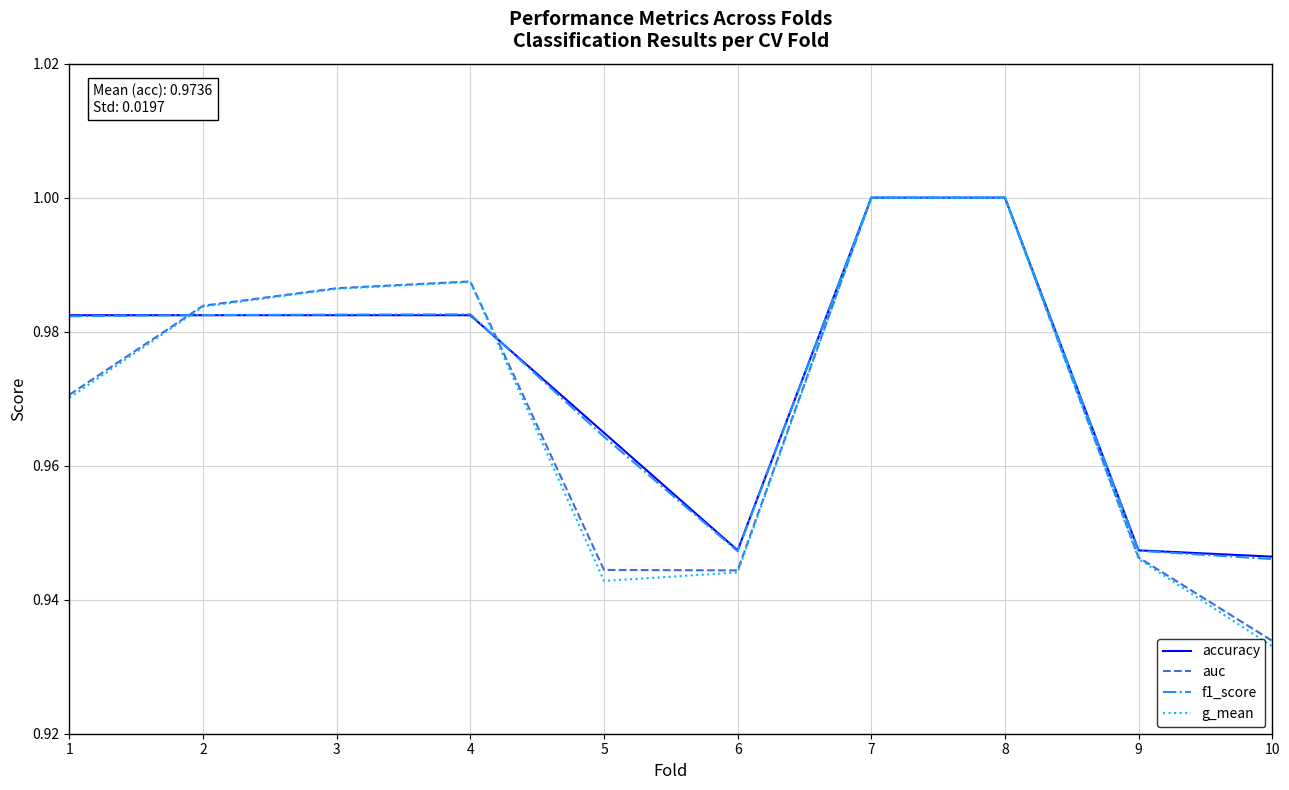

At how many categories does at least one series exceed 0?

10